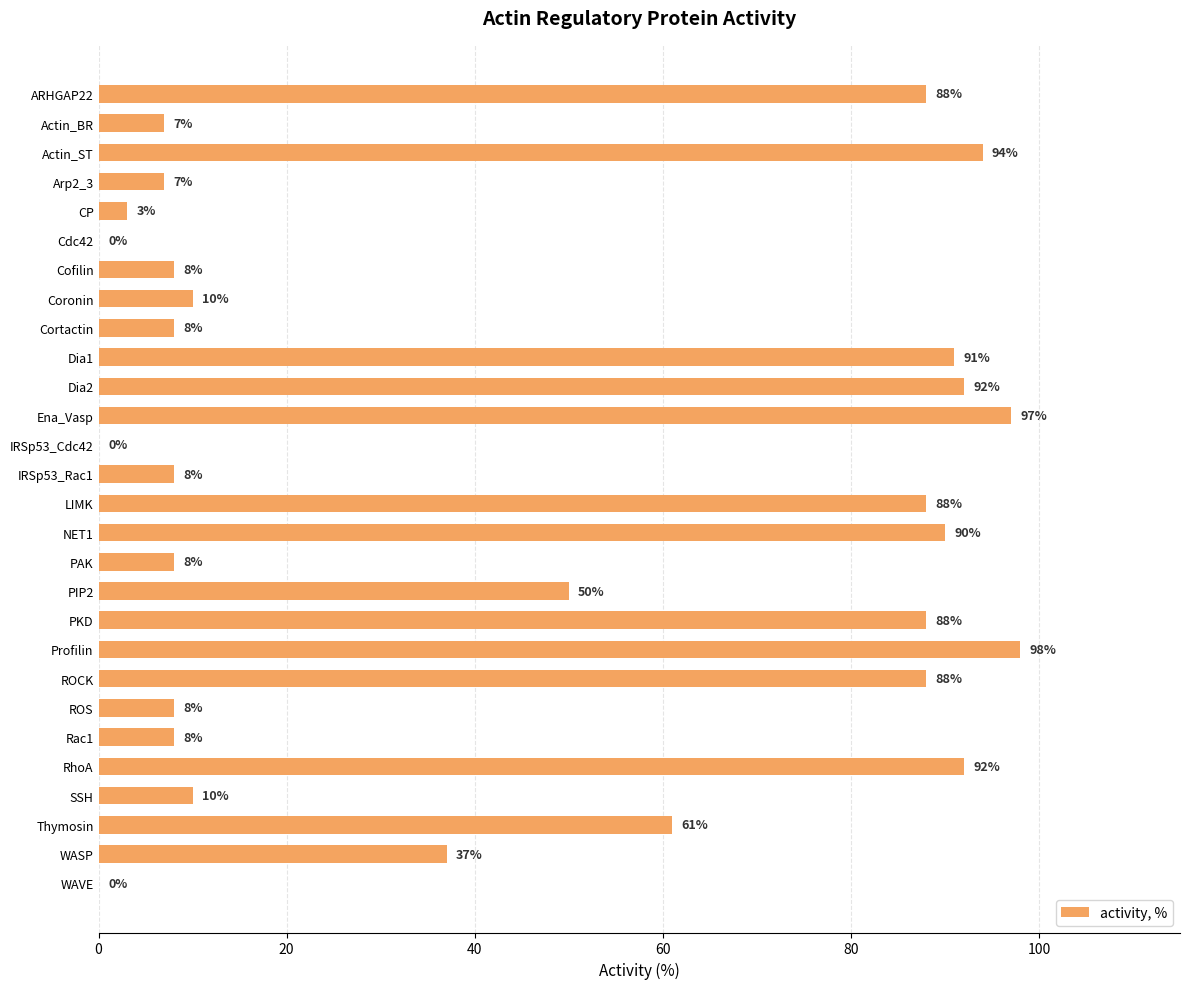

At which label is the value closest to 49?

PIP2